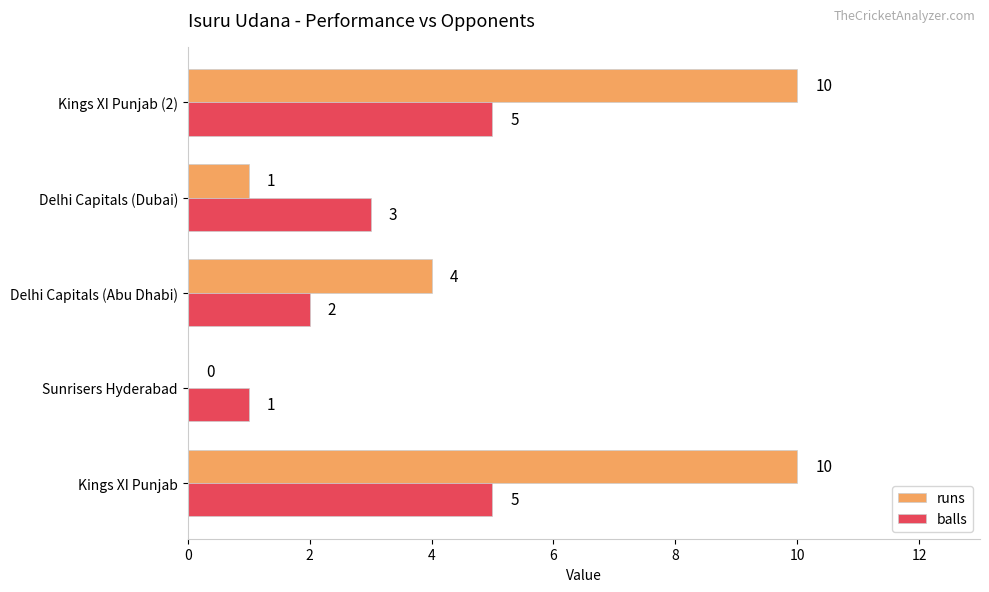

Which series has the largest total across all categories?

runs